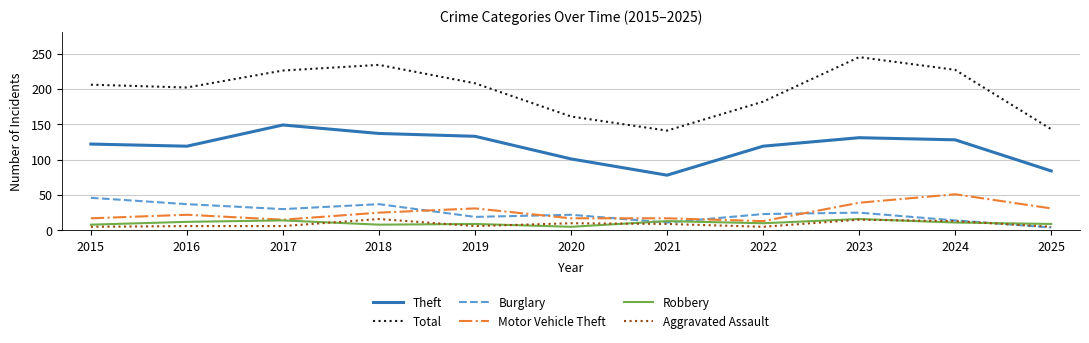

What is the approximate value of Theft at 2020, to the nearest 5?

100